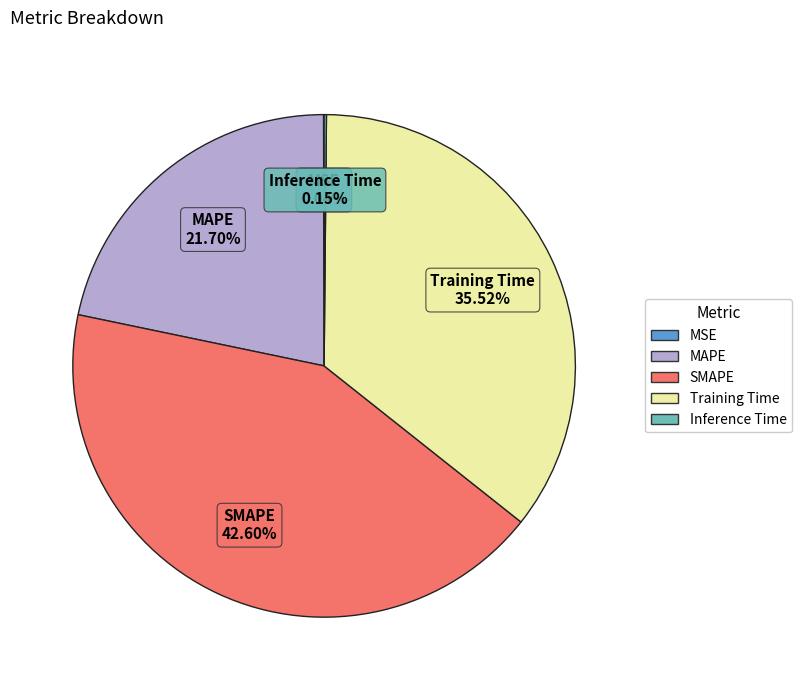

Is it true that SMAPE is 34% of the pie?

False